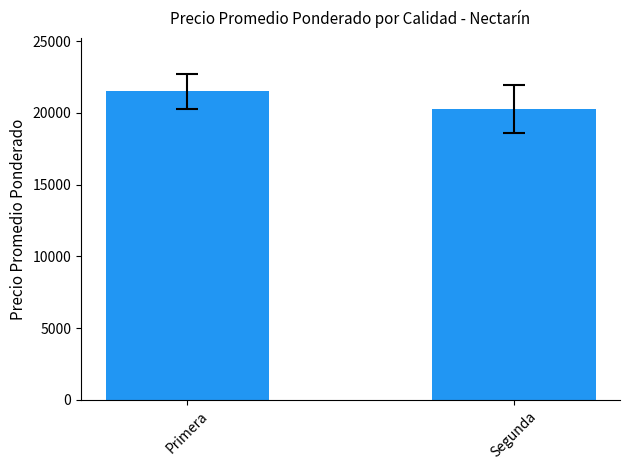

List the labels in order of value, largest first.

Primera, Segunda